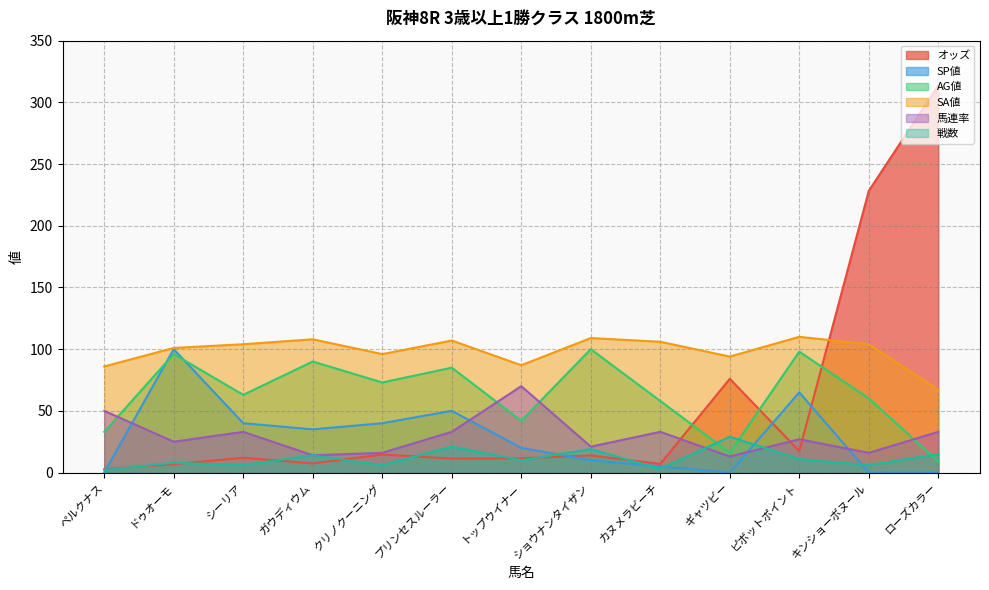

Where is the first local minimum for 戦数?

シーリア